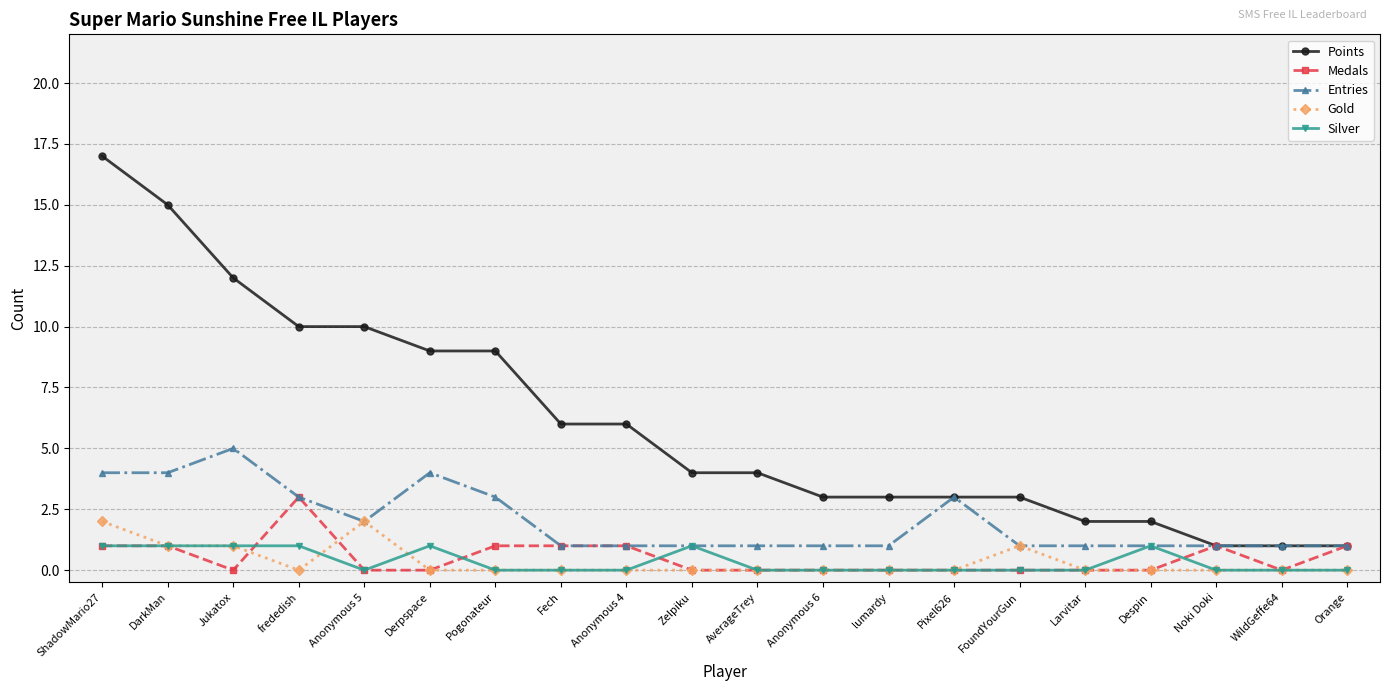

The Medals series shows 0 at Anonymous 5. True or false?

True